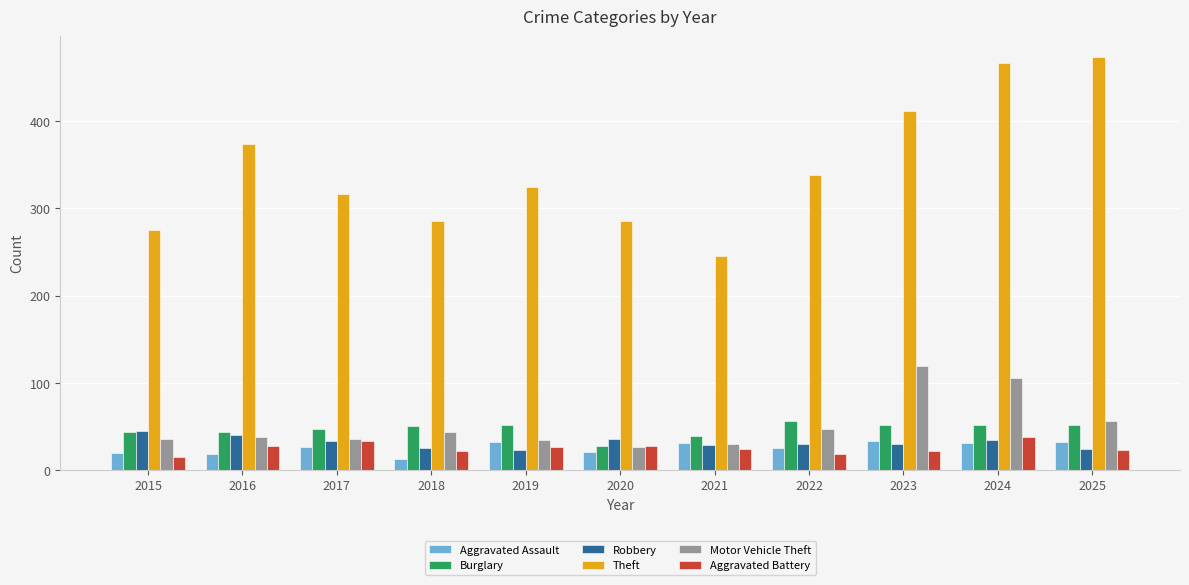

What is the maximum value for Aggravated Battery?

38